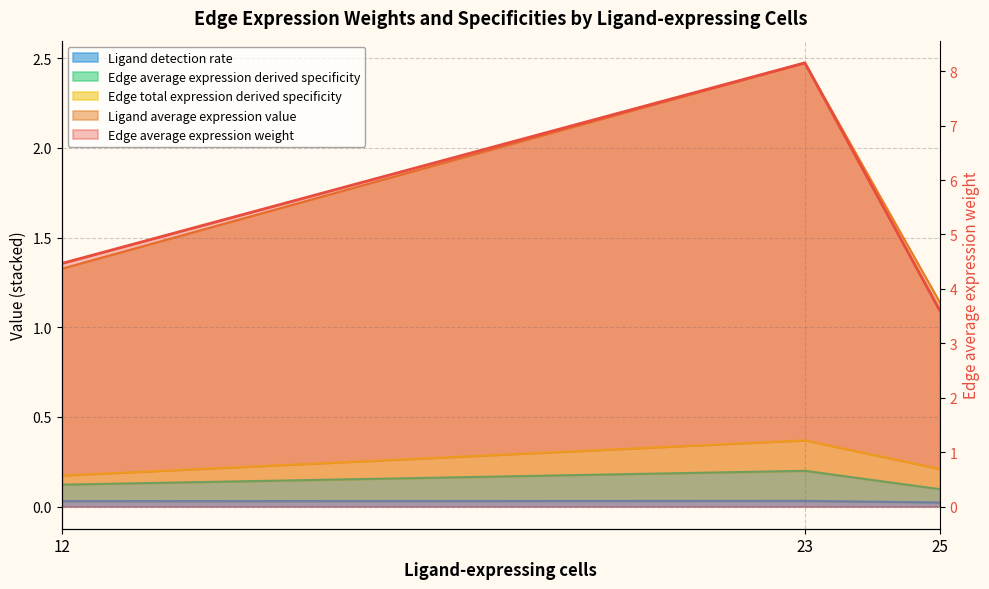

Reading right to left, transcribe all the data shown in this chart.

3.6	8.2	4.5